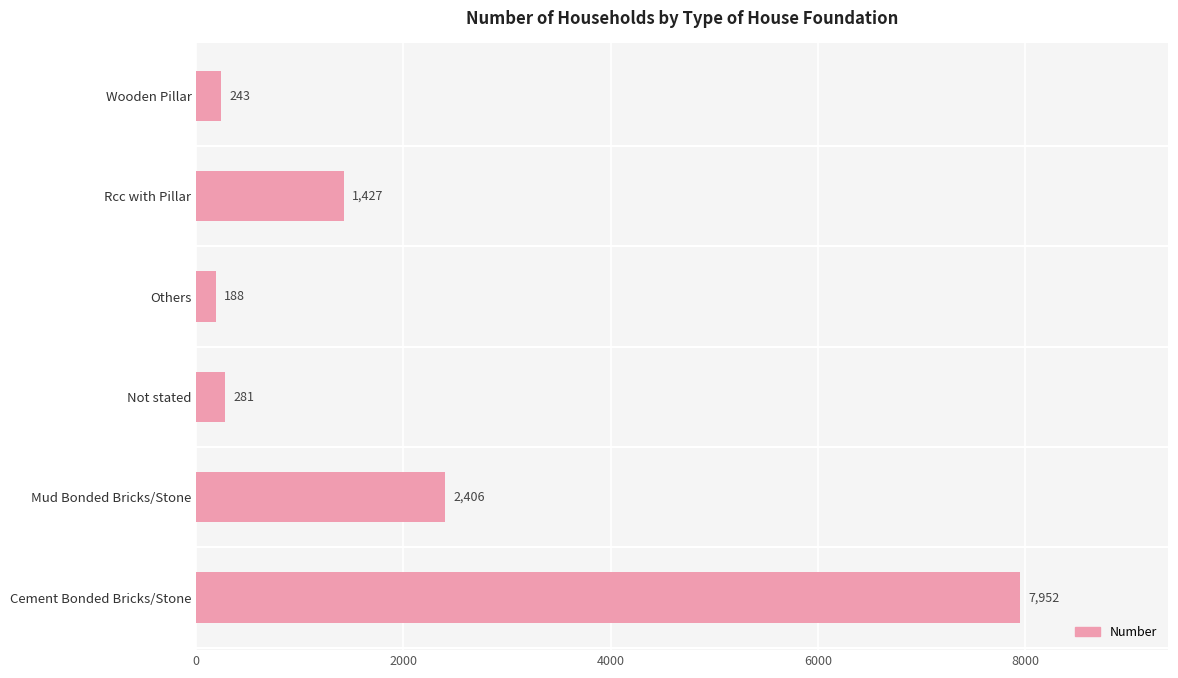

Which label corresponds to the smallest value in the chart?

Others